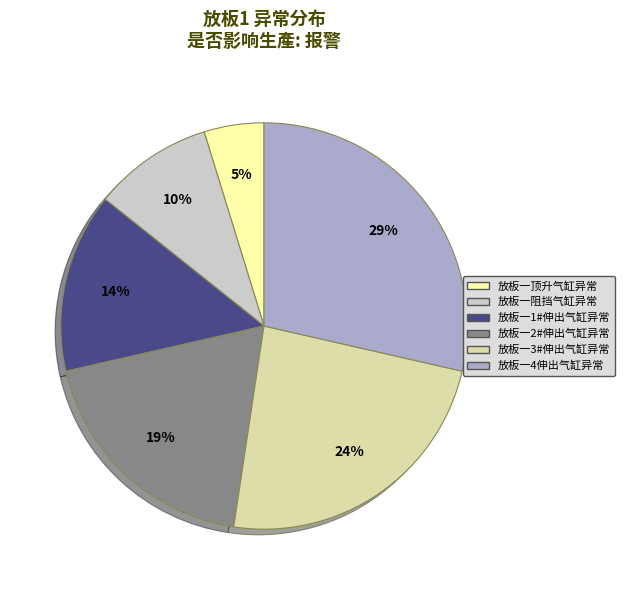

Count the number of slices in the pie.

6